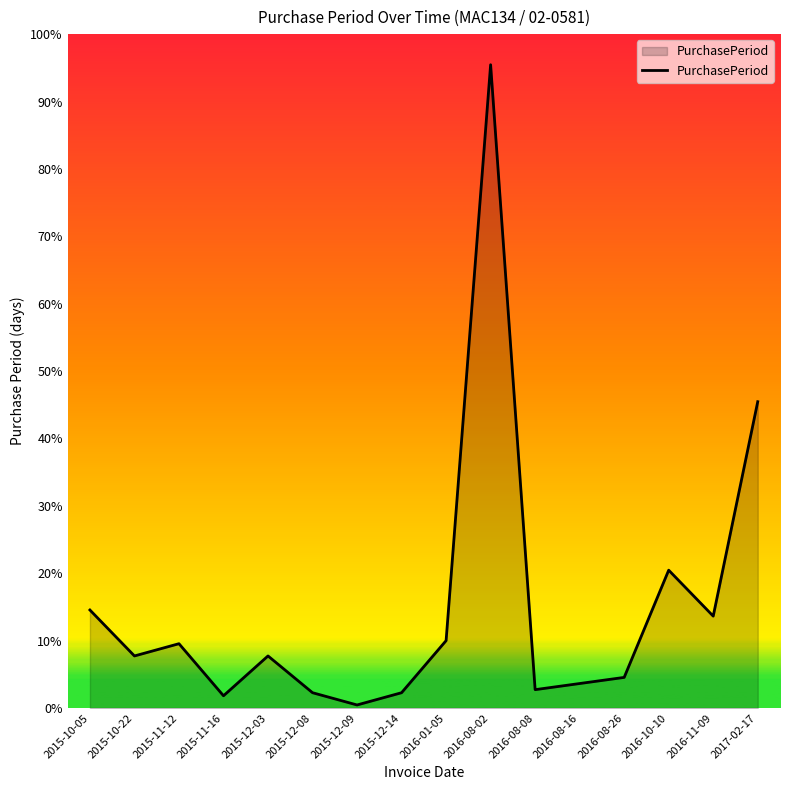

Is this an area chart (filled region under the line)?

Yes